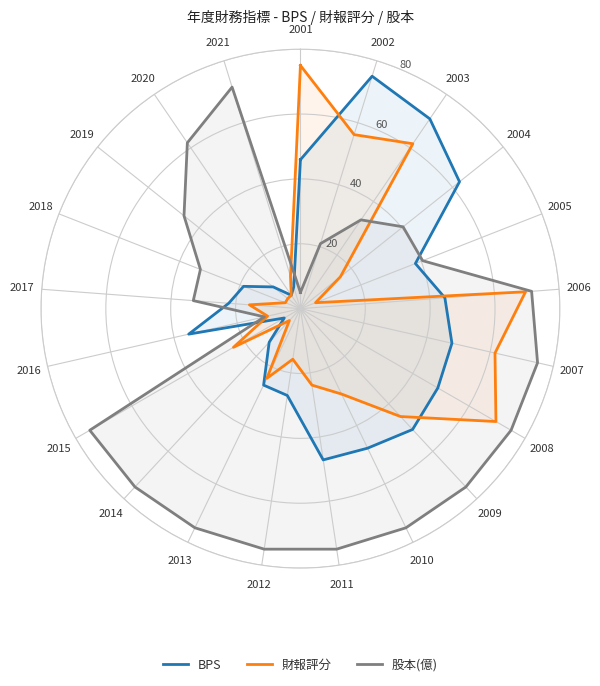

True or false: BPS has a value of 76.6 at 2008.

False